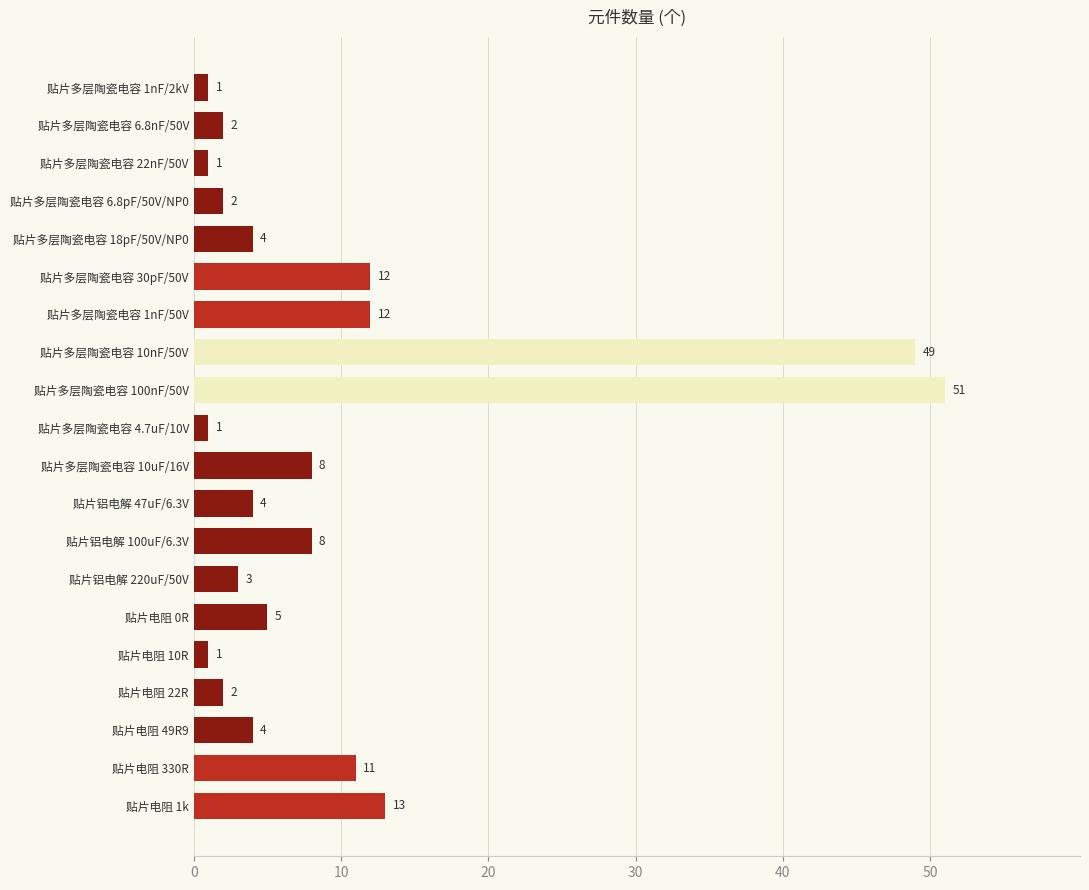

What is the label of the 20th bar from the top?

贴片电阻 1k